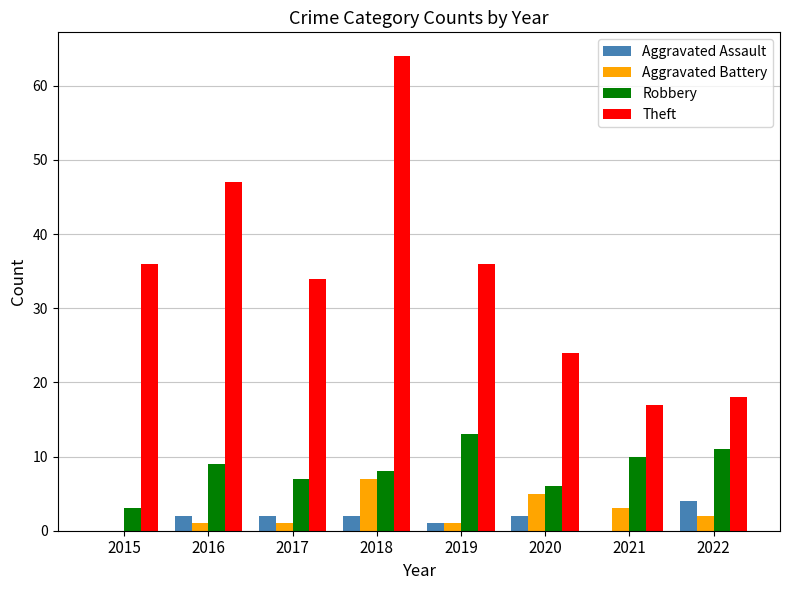

What is the maximum value for Theft?

64